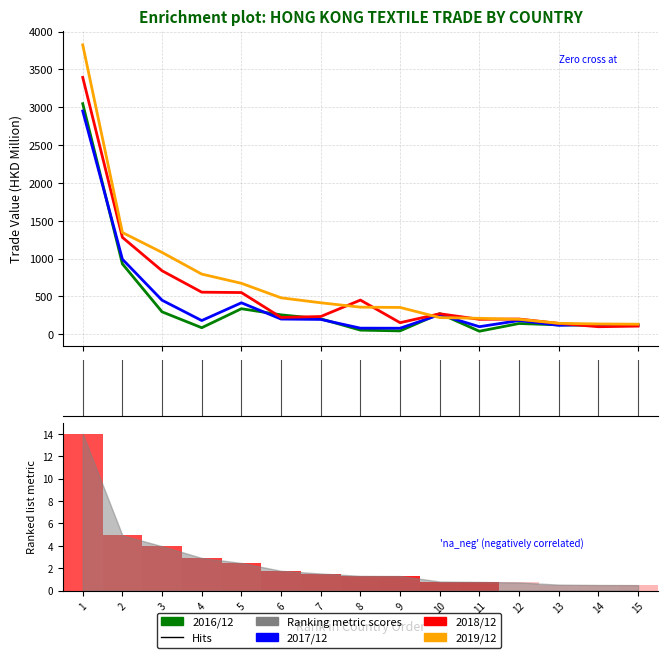

The 201612 series shows 136.7 at 6. True or false?

False